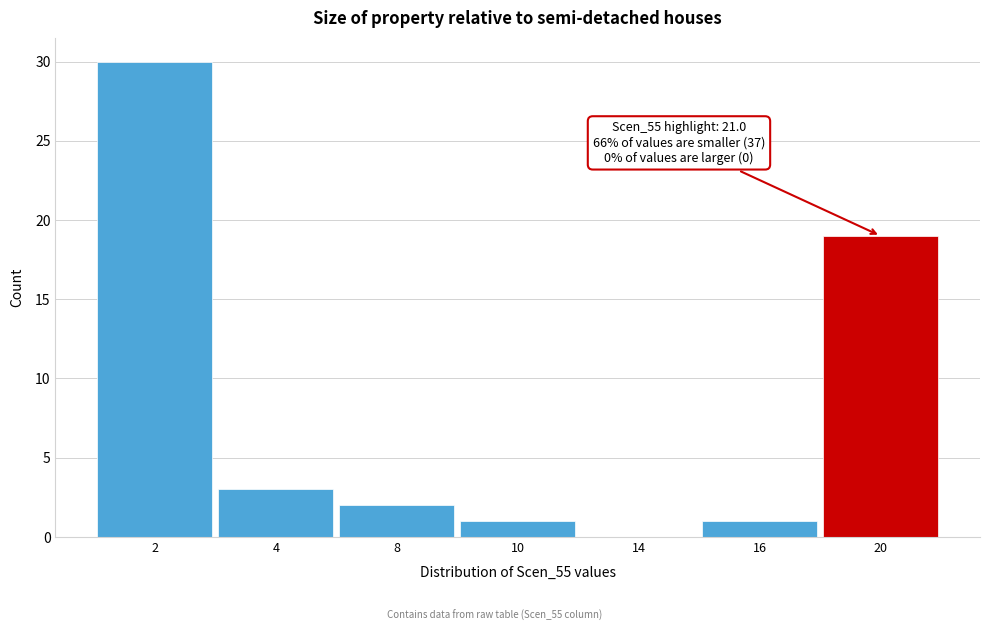

Reading left to right, what are all the values shown in this chart?

2=30	4=3	8=2	10=1	14=0	16=1	20=19